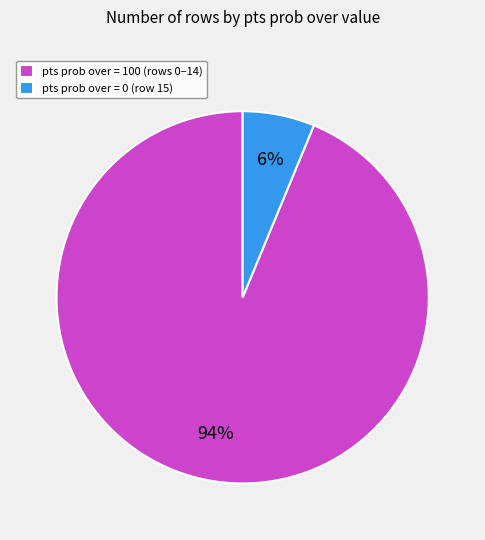

To the nearest percent, what portion does pts prob over = 100 represent?

94%